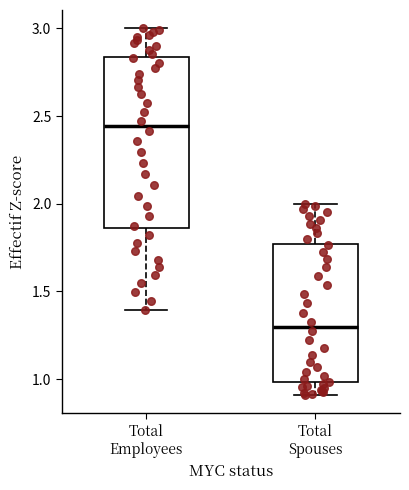

Which box's median line is the lowest?

Total Spouses